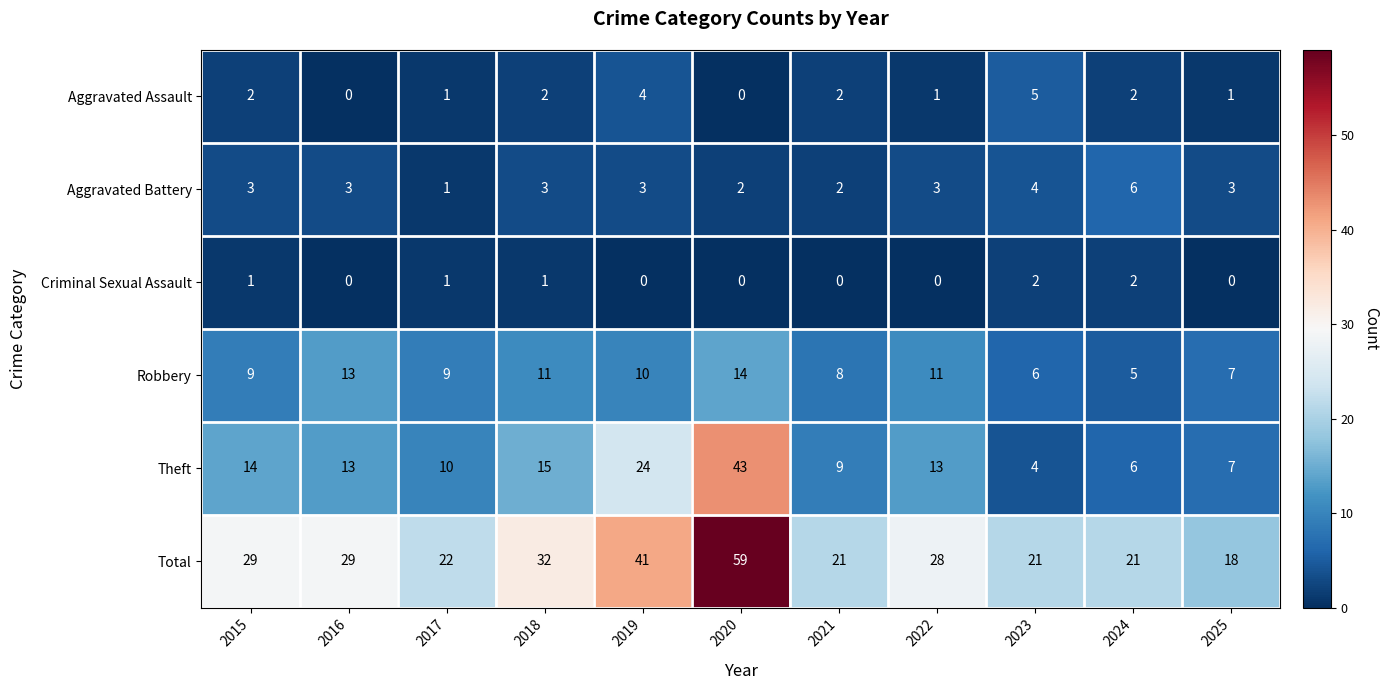

What is the difference between the maximum and minimum values in the Theft series?

39